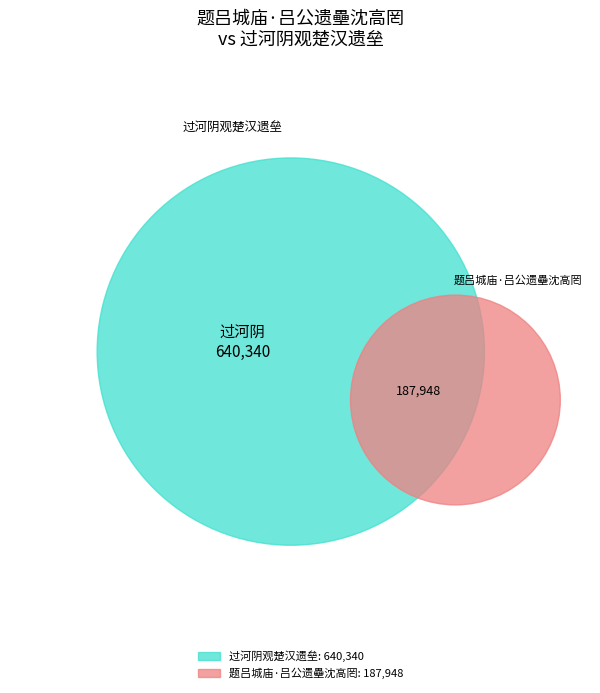

The 过河阴观楚汉遗垒 slice represents 65% of the pie. True or false?

False